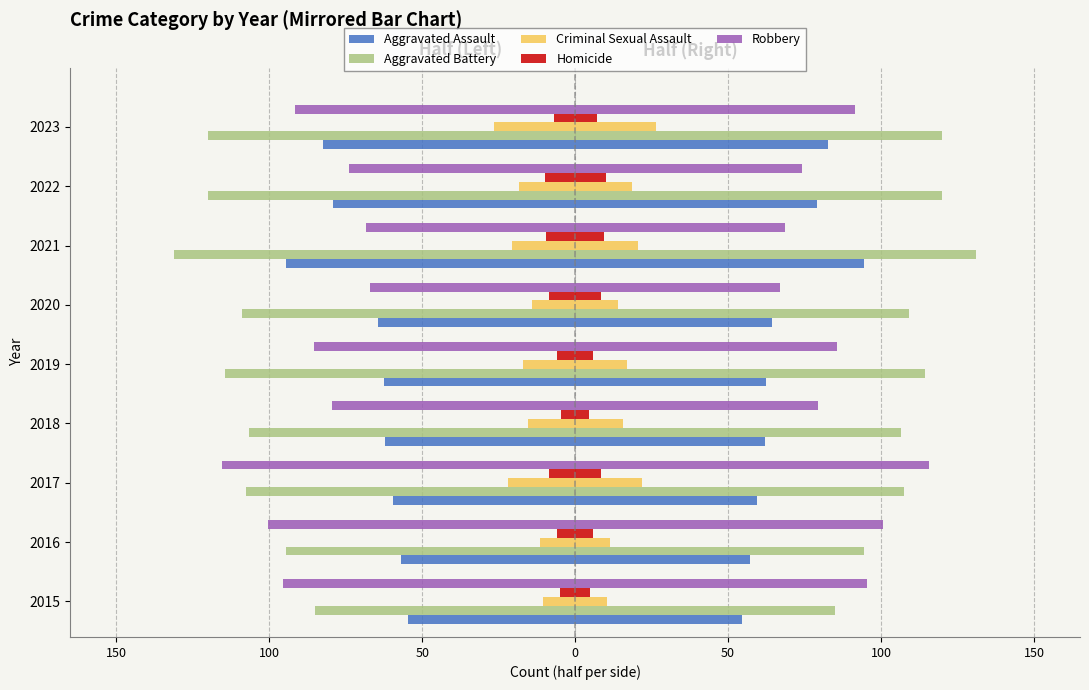

The Robbery series shows -100.5 at 2016. True or false?

True